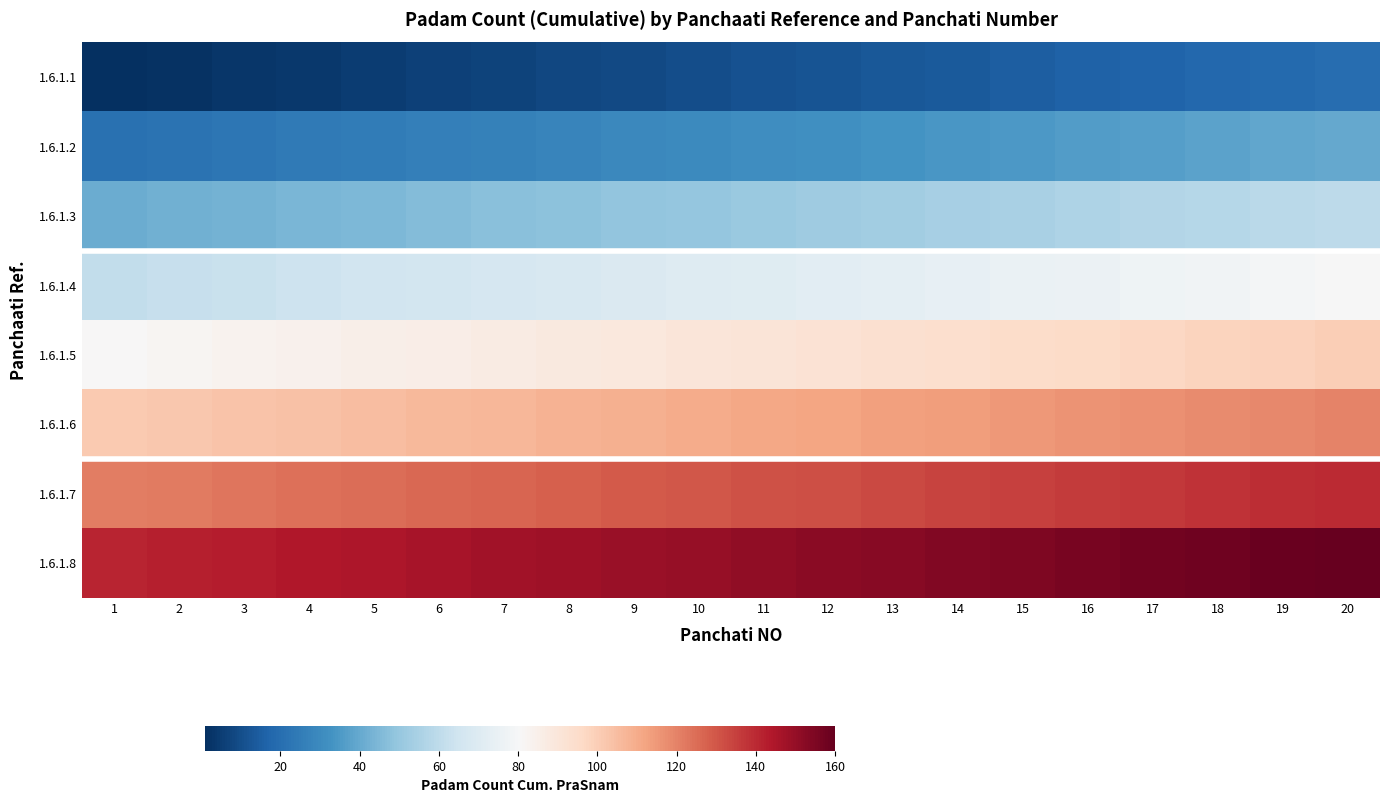

List the series in order of their peak value, highest first.

1.6.1.8, 1.6.1.7, 1.6.1.6, 1.6.1.5, 1.6.1.4, 1.6.1.3, 1.6.1.2, 1.6.1.1